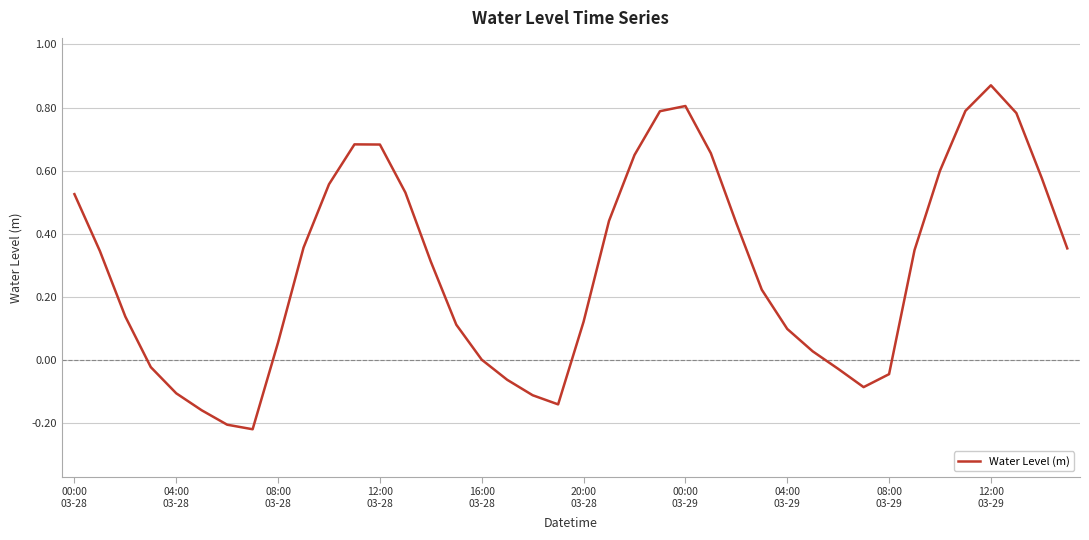

True or false: the data has more than 2 interior local peaks.

True